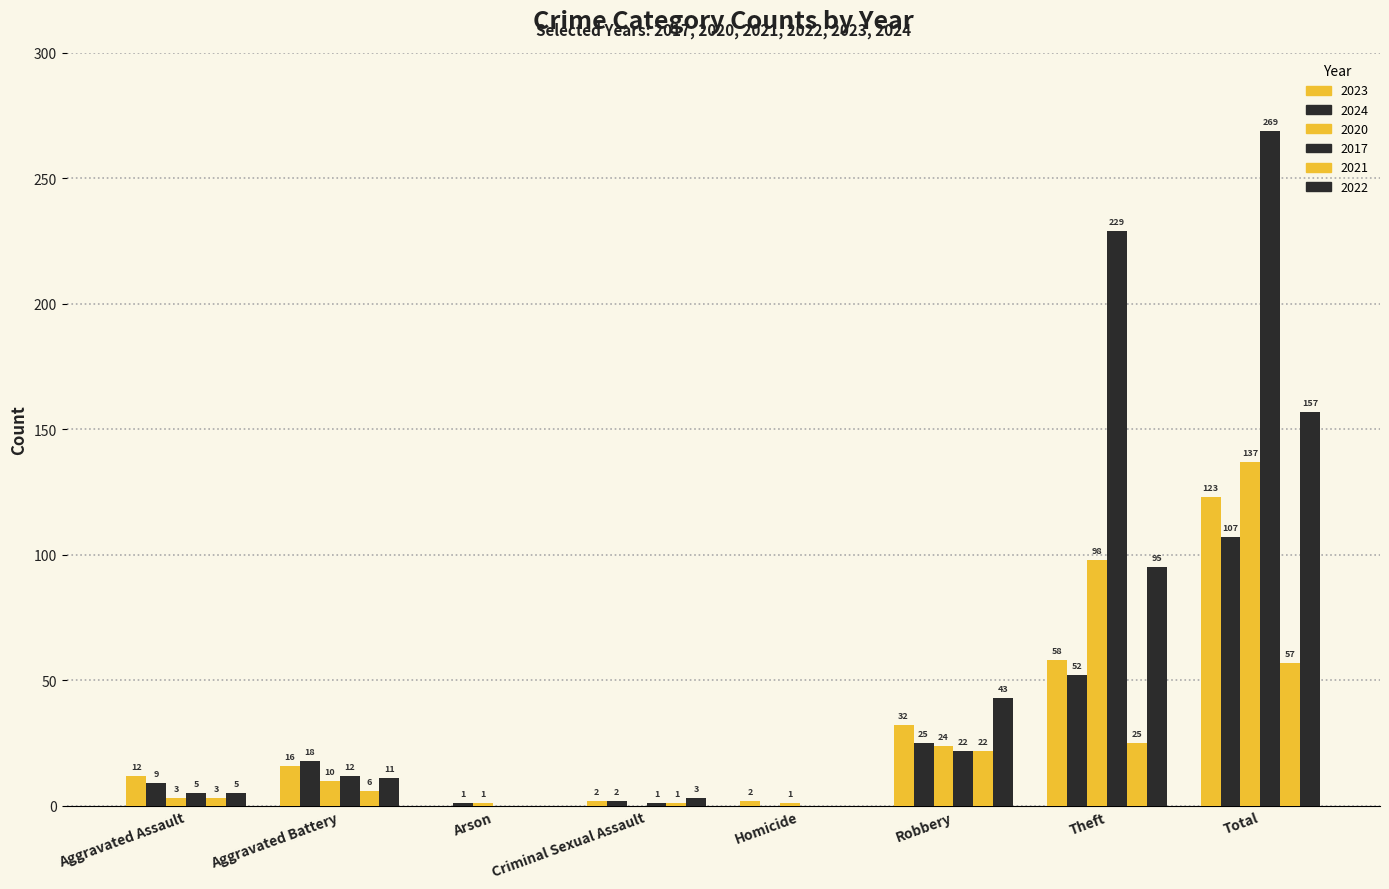

Which has a higher value, Homicide or Theft?

Theft